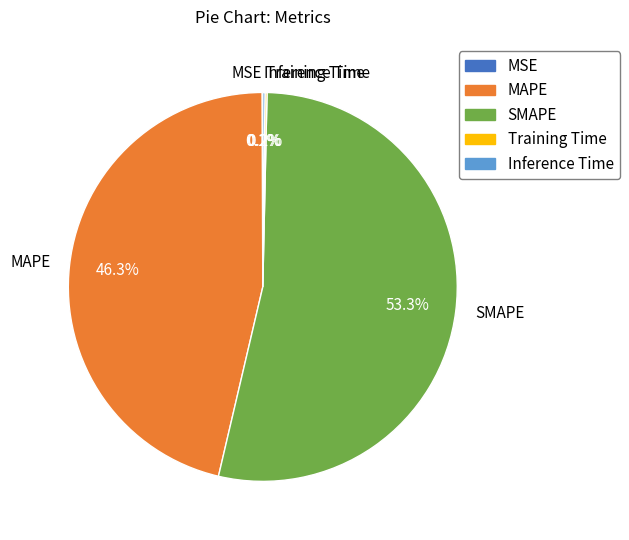

Which slice is the largest?

SMAPE